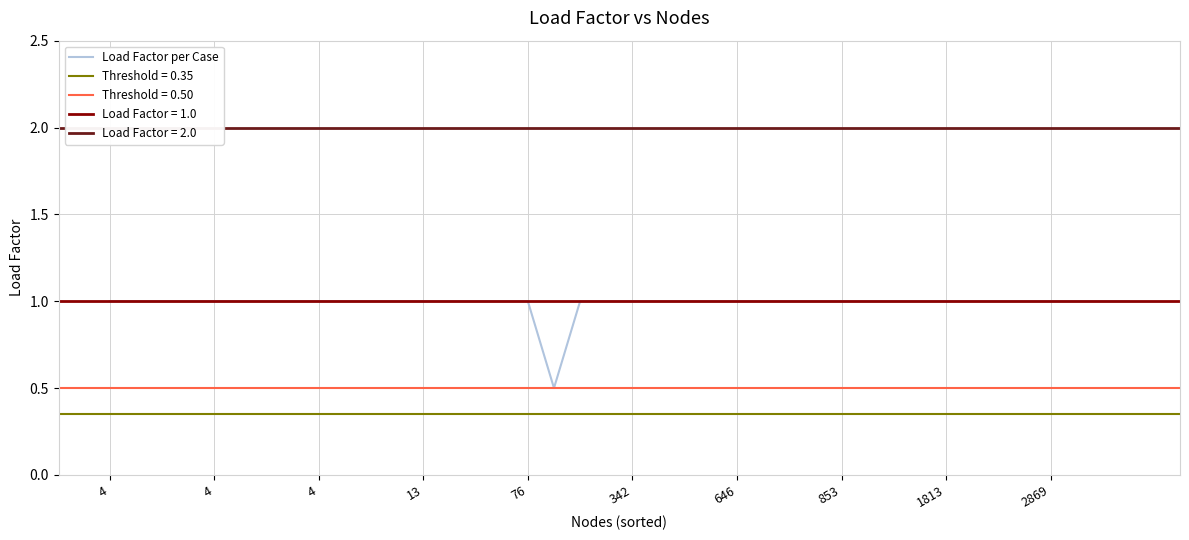

What is the minimum value shown in the chart?

0.5